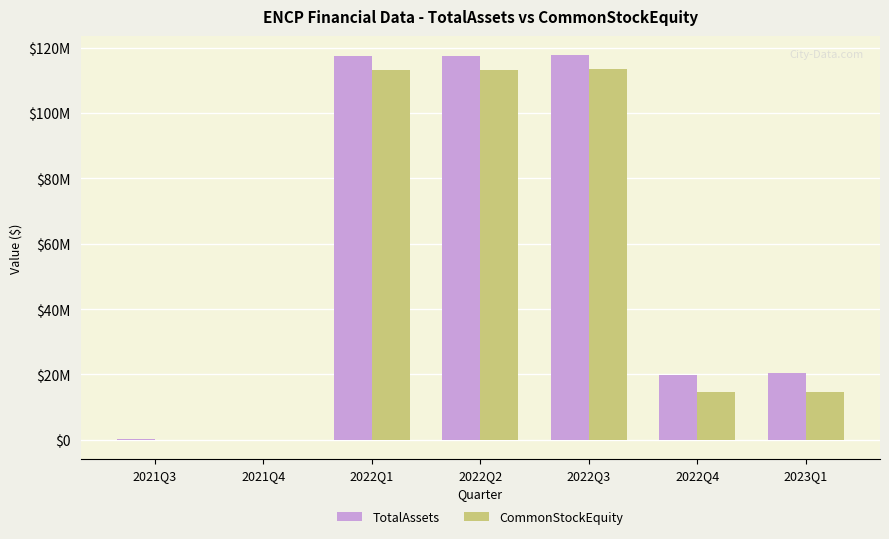

Does the chart contain stacked bars?

No